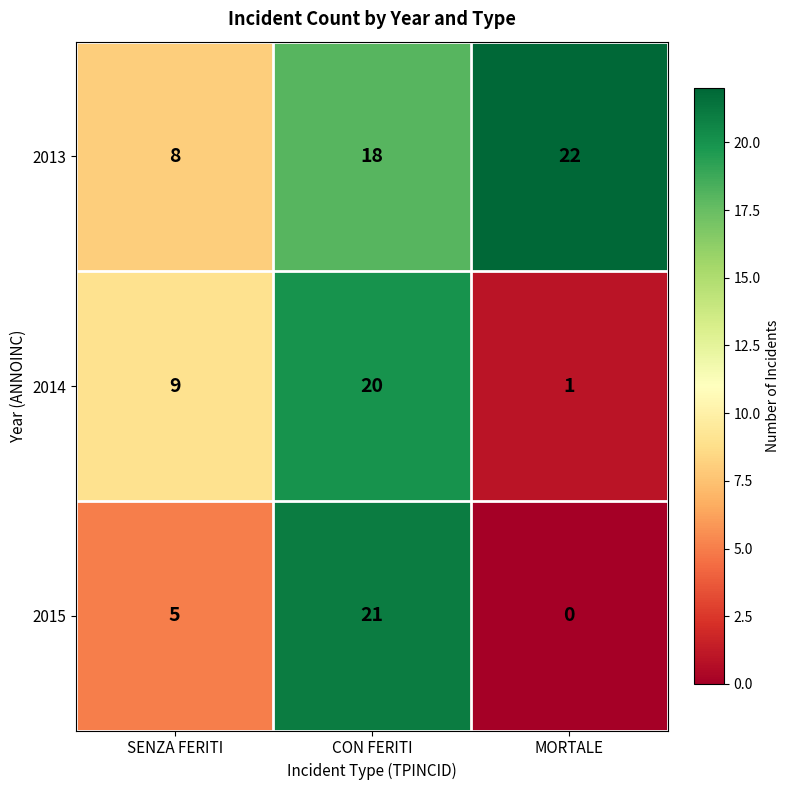

Reading right to left, list all the values displayed in this chart.

2013: 22	18	8
2014: 1	20	9
2015: 0	21	5